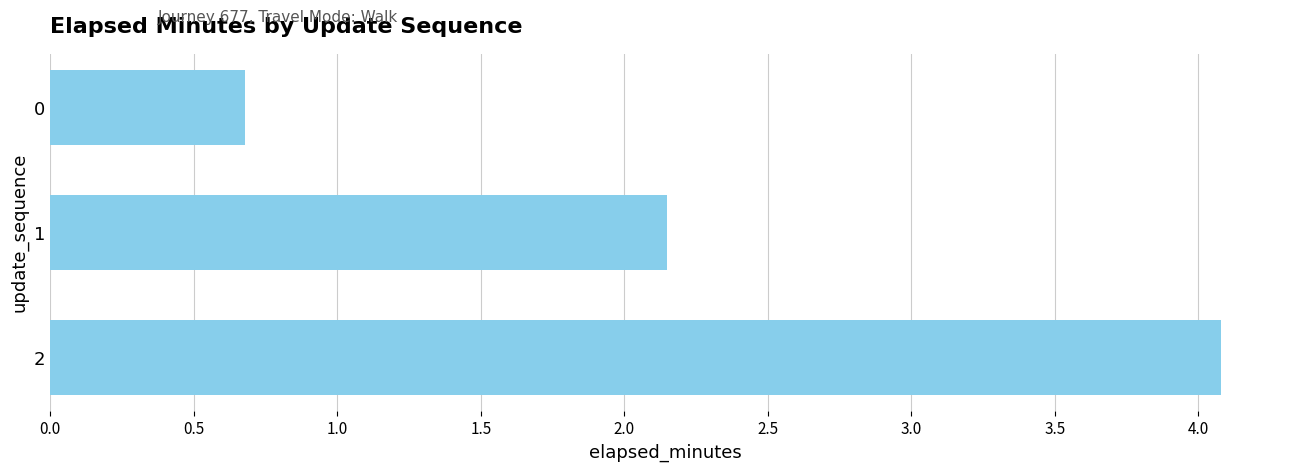

What is the greatest value displayed?

4.1